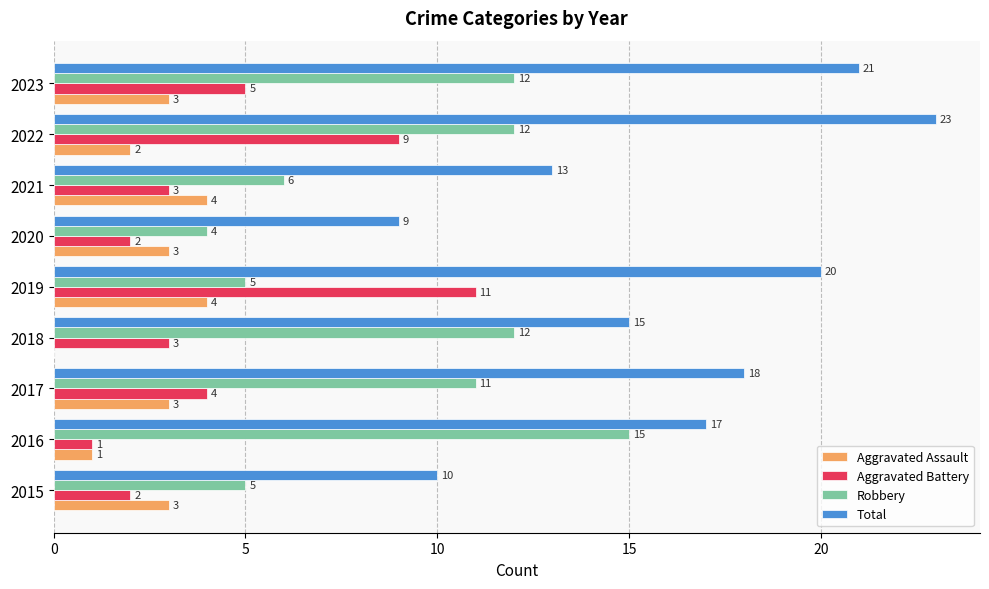

Which series changed the most between 2015 and 2021?

Total